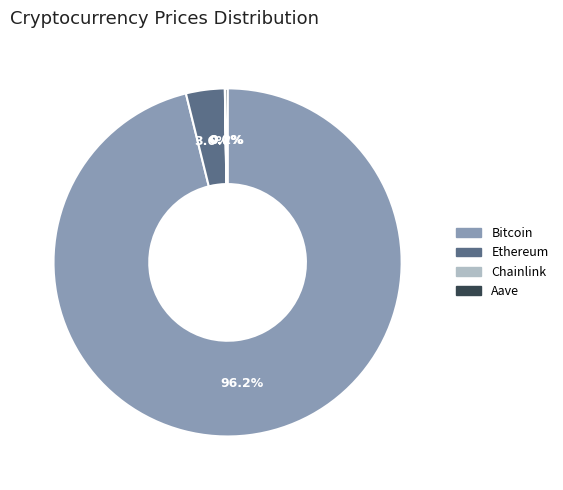

What percentage is NOT represented by Ethereum?

96.4%